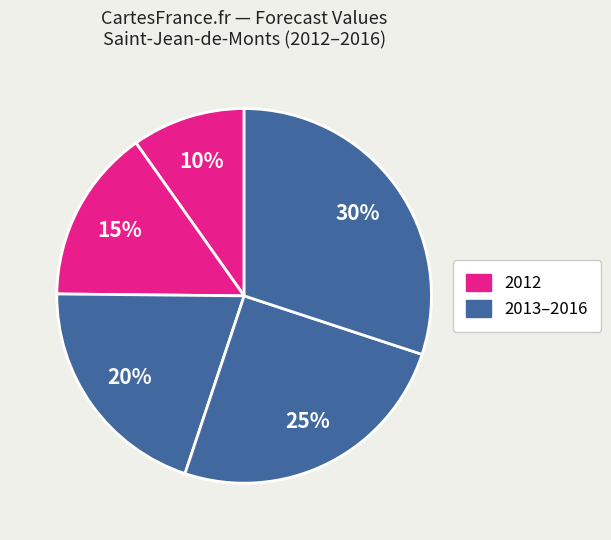

Which slice is the smallest?

2012